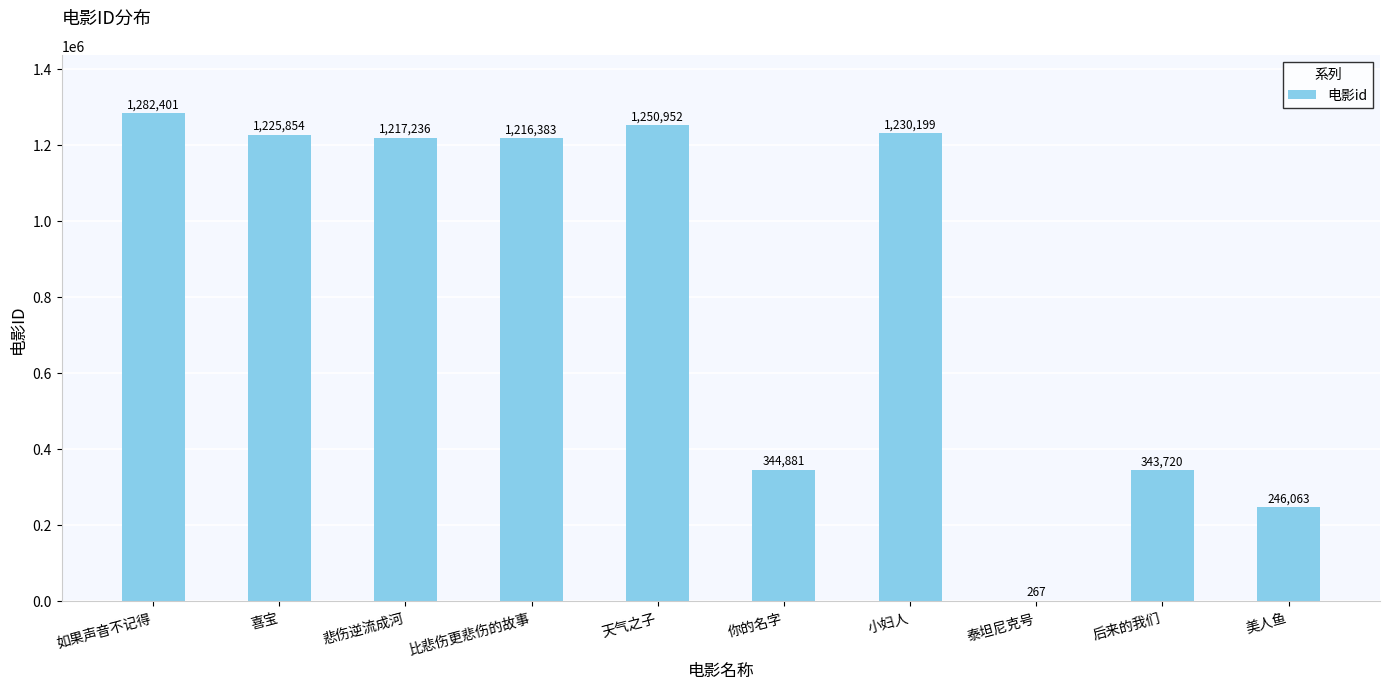

Reading left to right, what are all the values shown in this chart?

1282401	1225854	1217236	1216383	1250952	344881	1230199	267	343720	246063